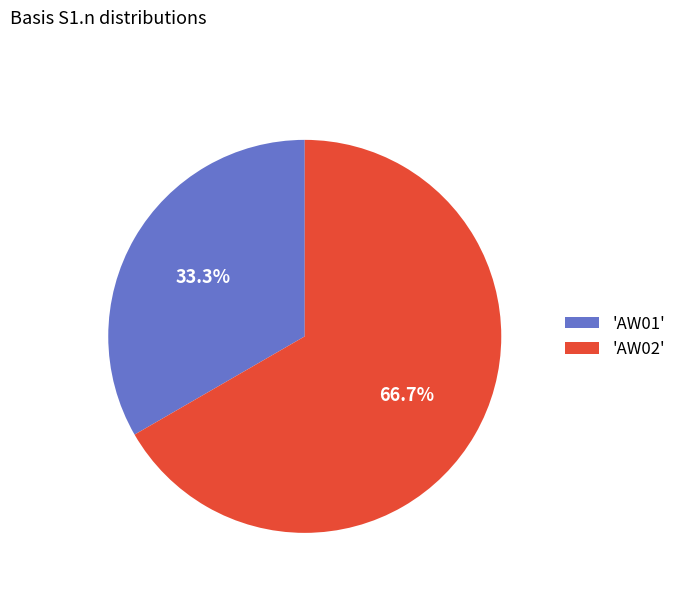

What percentage do 'AW02' and 'AW01' together represent?

100.0%